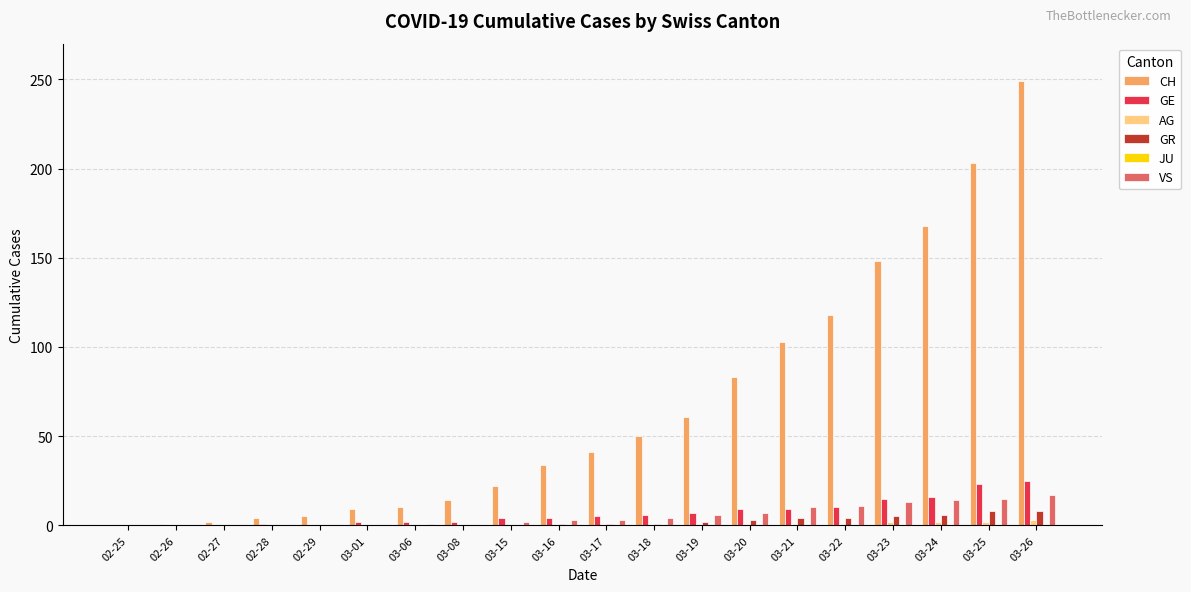

What is the sum of all AG values?

13